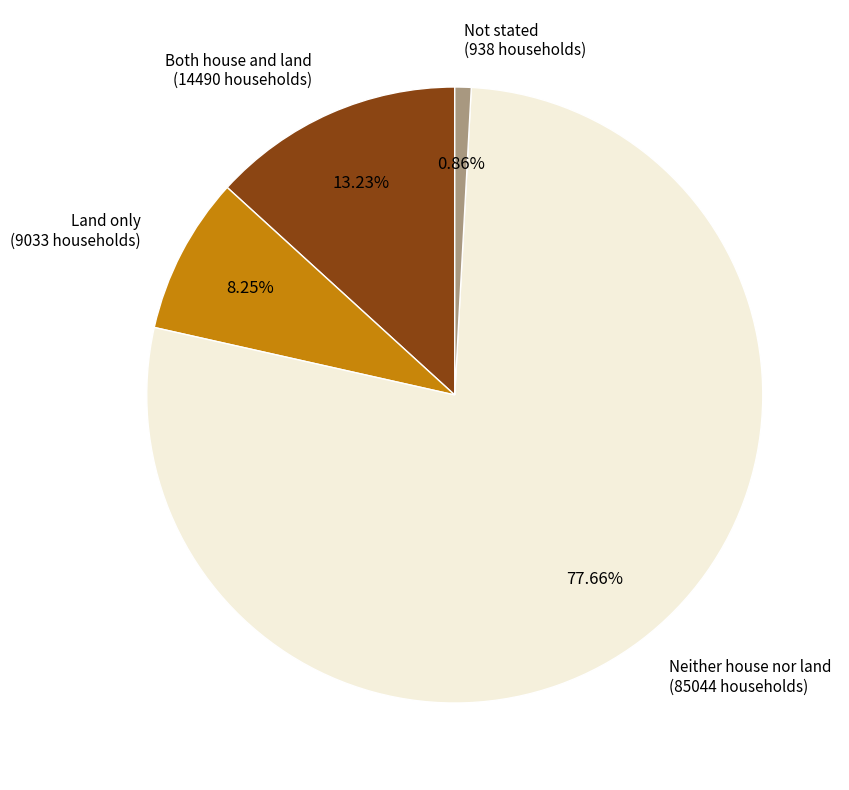

Is there any slice that represents more than half of the pie?

Yes